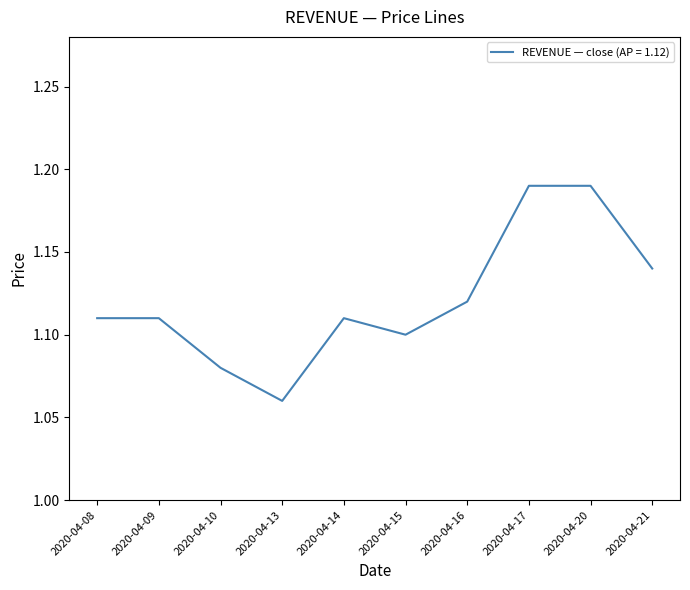

Which category has the lowest value across all series?

2020-04-13